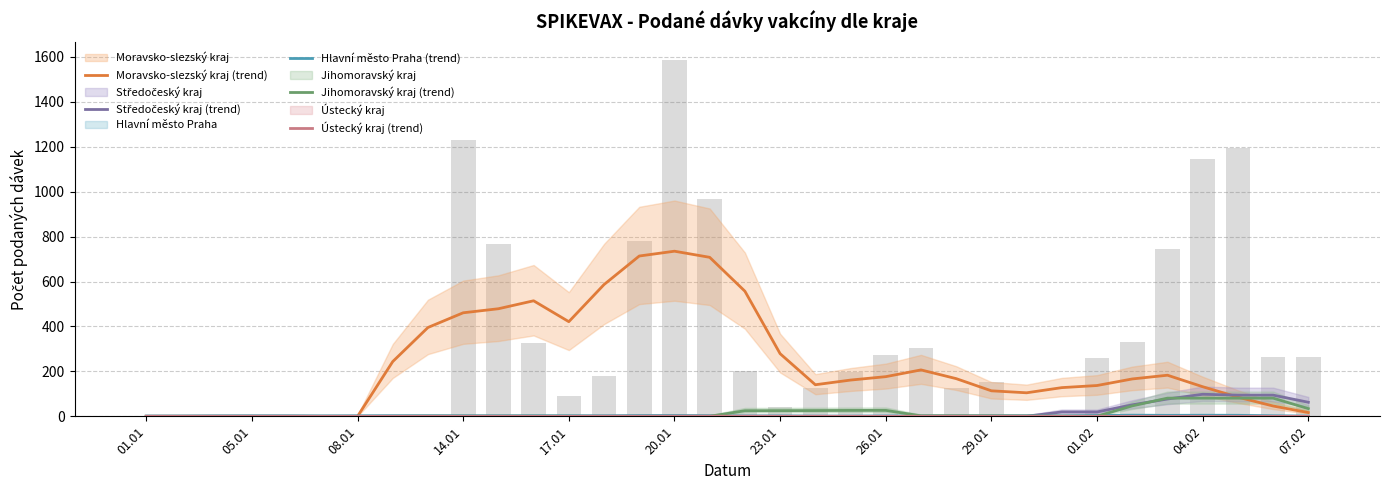

Is it true that Ústecký kraj (trend) equals 0.0 at 28?

True